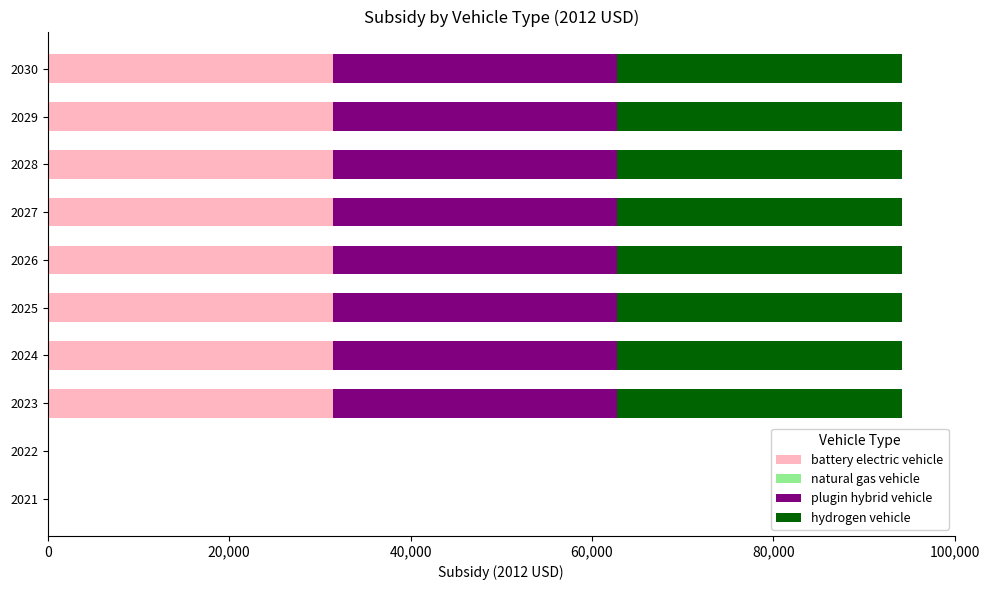

True or false: battery electric vehicle has a value of 31400 at 2028.

True